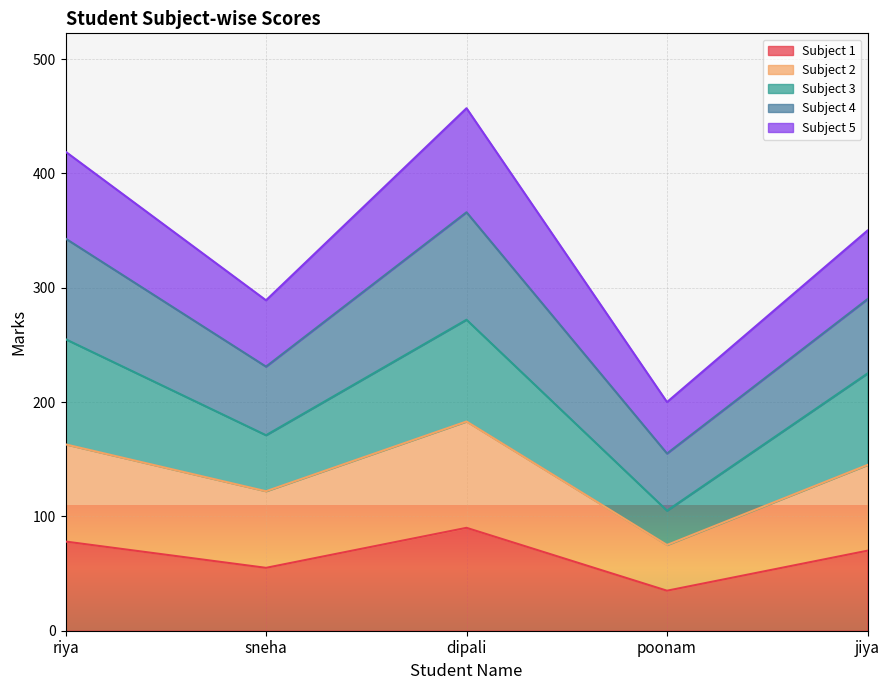

Is it true that Subject 1 equals 109 at jiya?

False